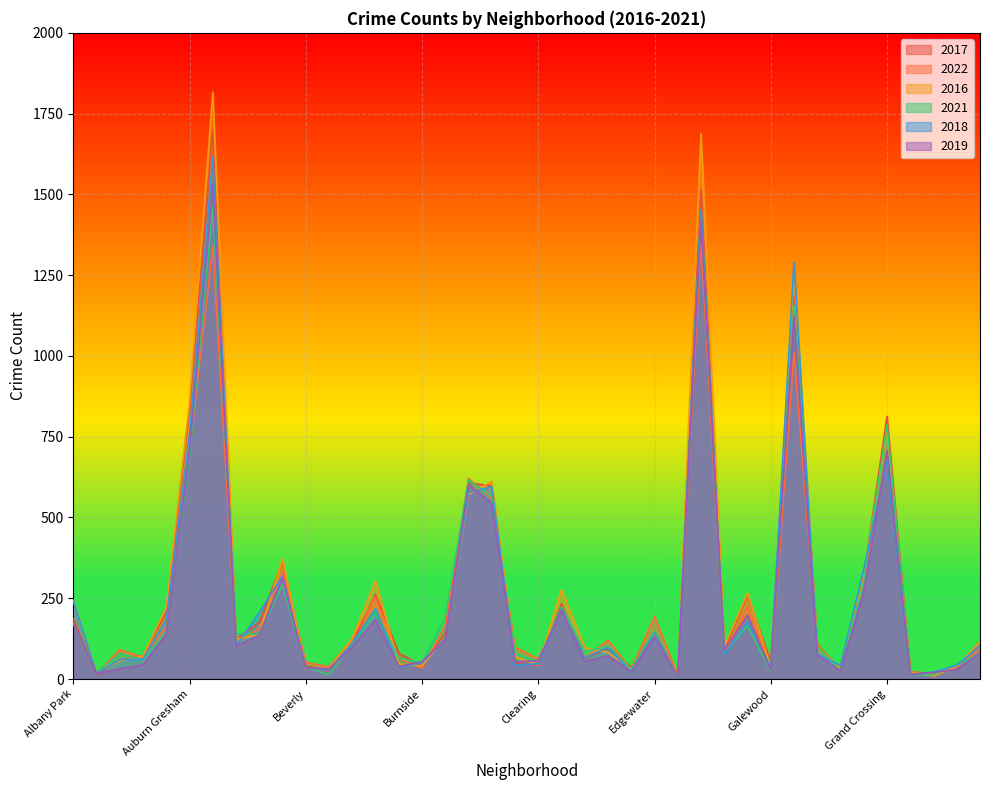

True or false: 2017 has more than 1 points higher than both neighbors.

True